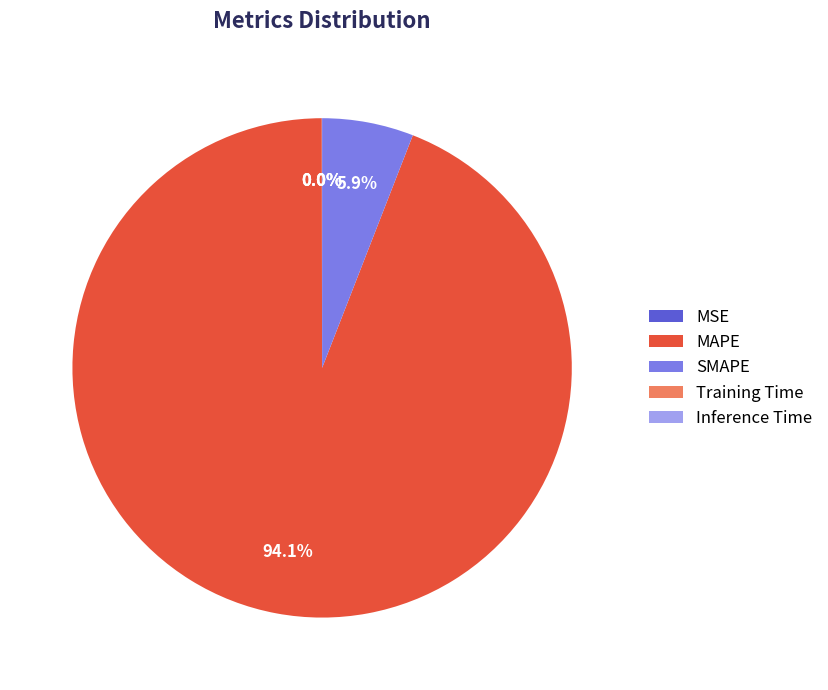

Is there a majority slice in this chart?

Yes